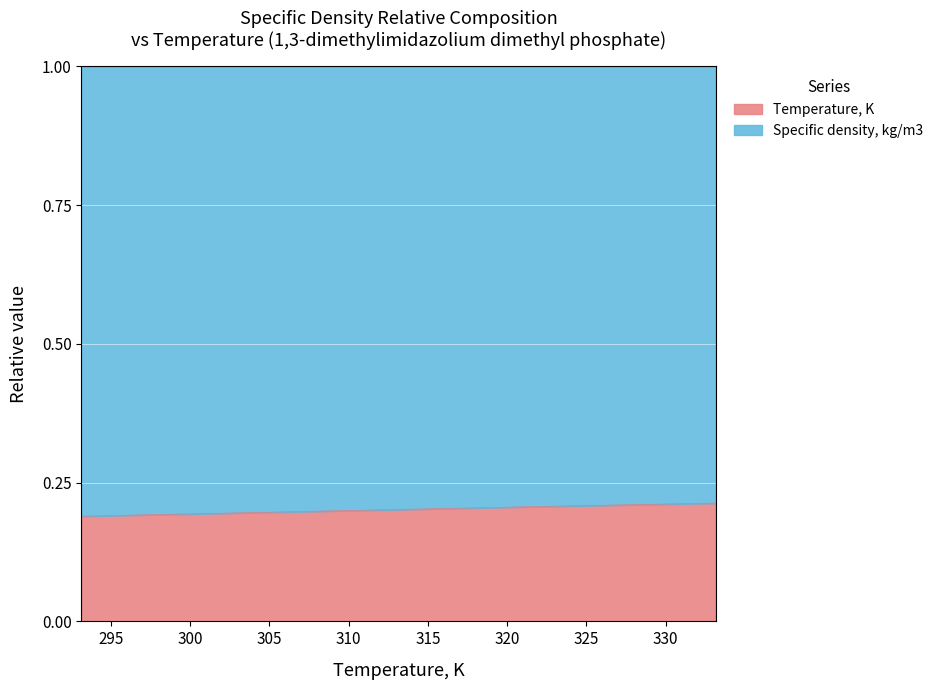

Rank the categories by value from highest to lowest.

333.15, 323.15, 313.15, 303.15, 298.15, 293.15